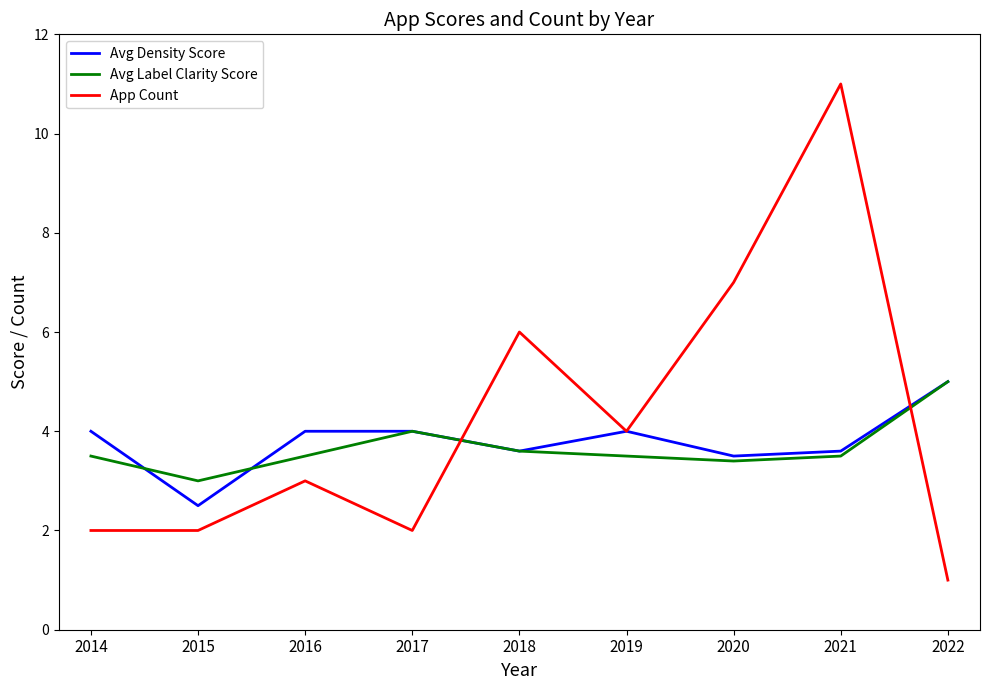

What is the difference between the highest and lowest values at 2022?

4.0